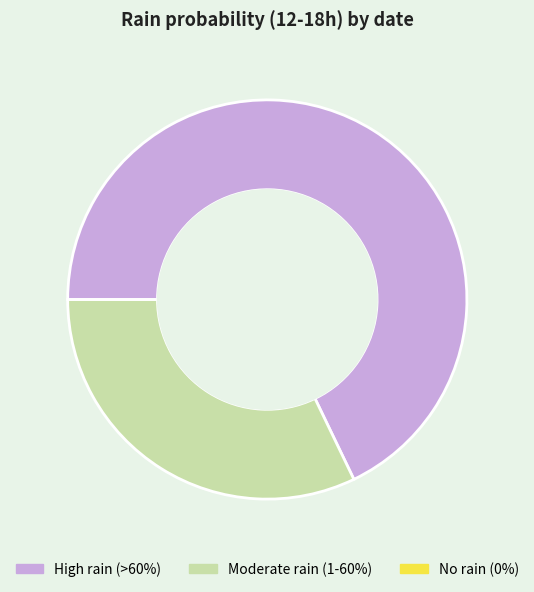

What is the largest slice in the pie chart?

High rain (>60%)